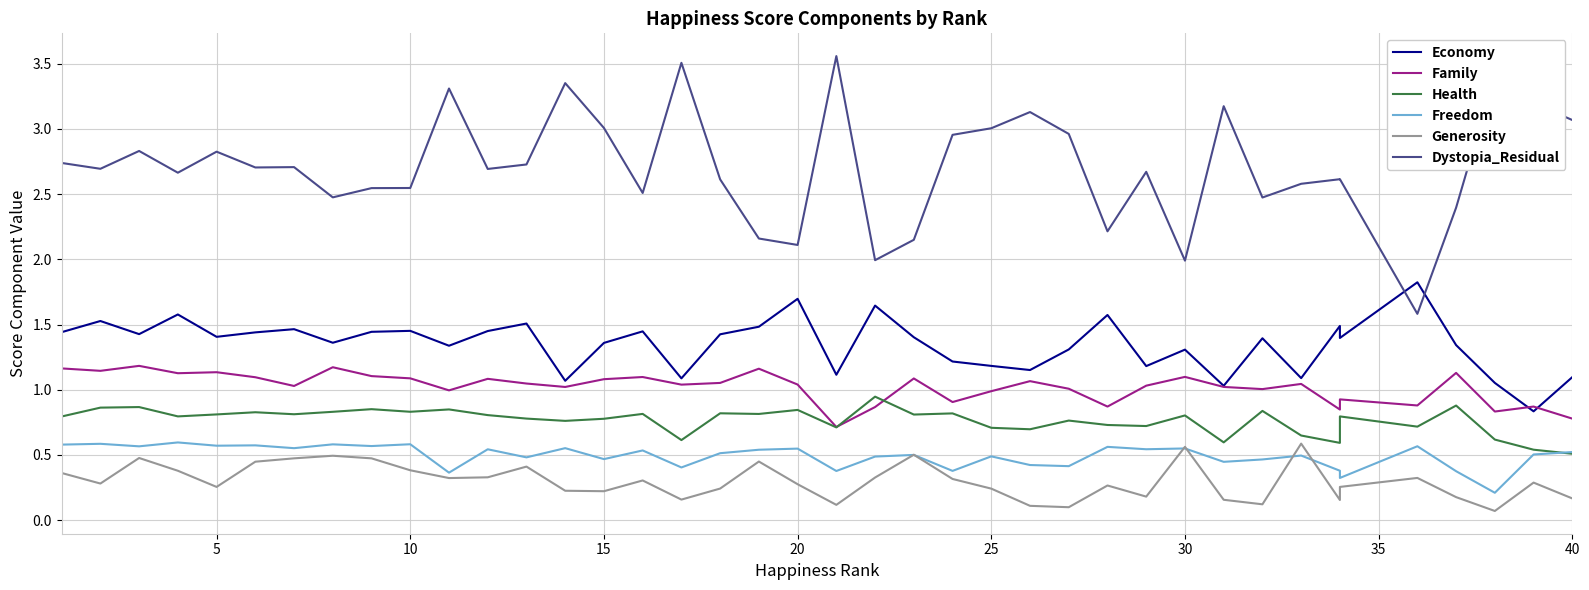

List the series in order of their peak value, lowest first.

Generosity, Freedom, Health, Family, Economy, Dystopia_Residual